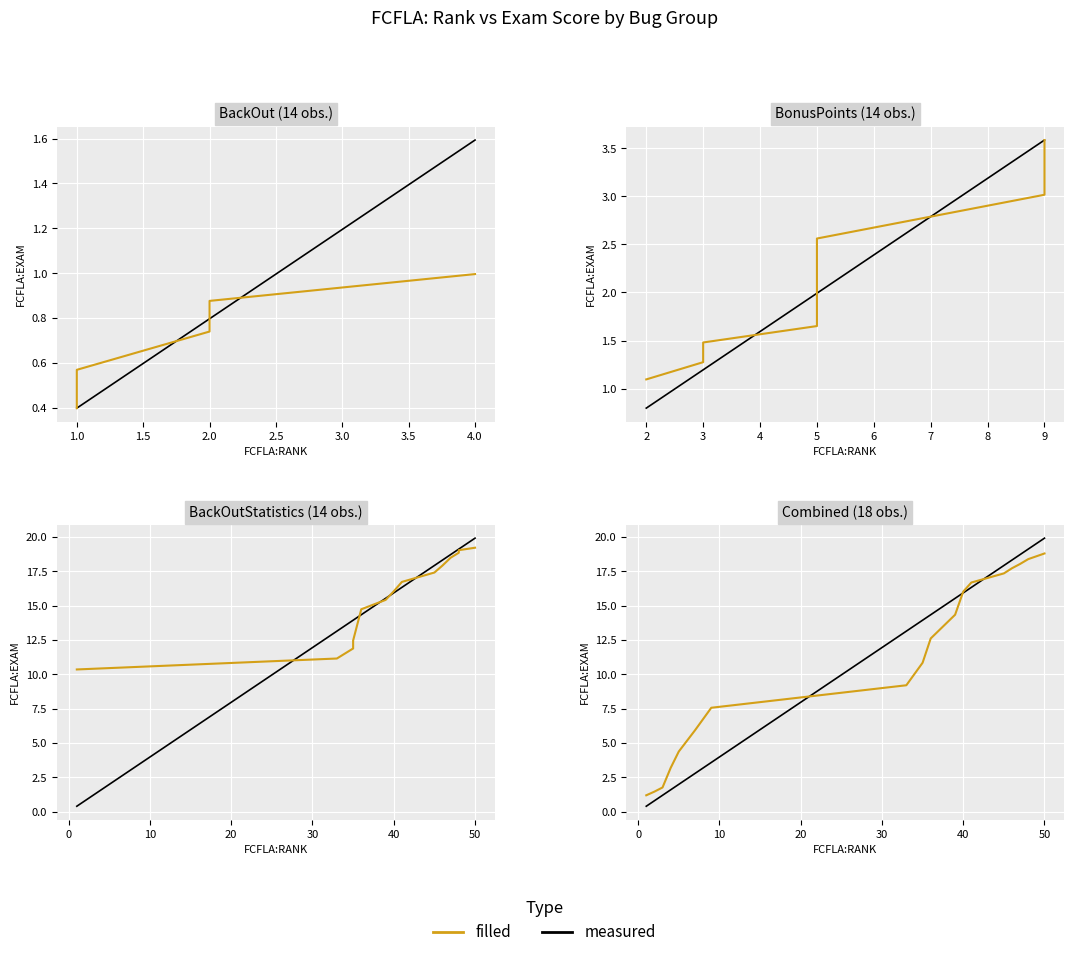

What is the label of the 8th point from the right?

10